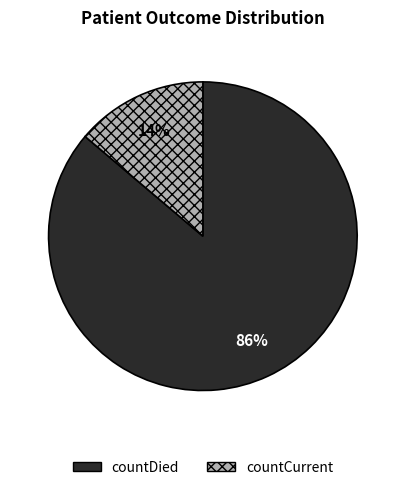

Is the sum of countDied and countCurrent greater than half?

Yes